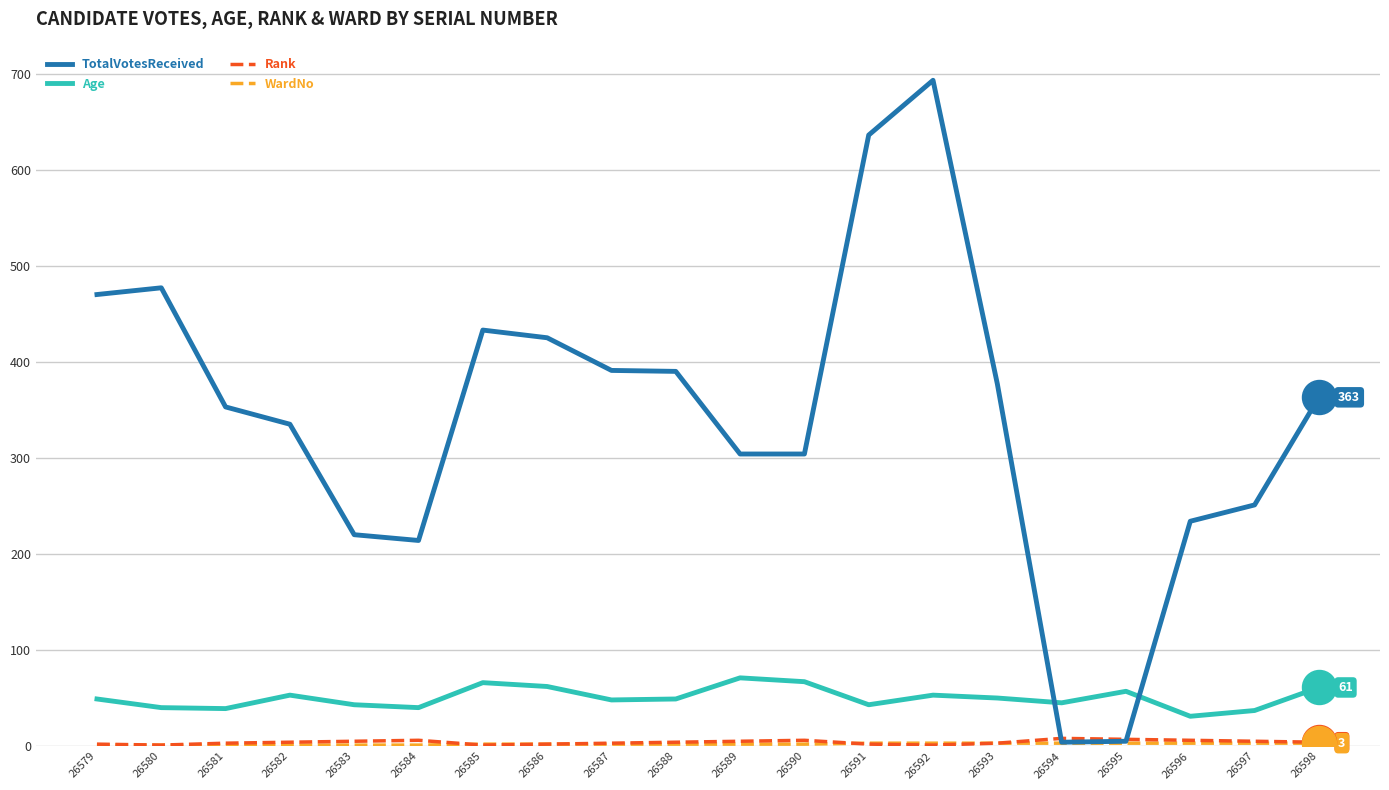

Which series has the largest total across all categories?

TotalVotesReceived